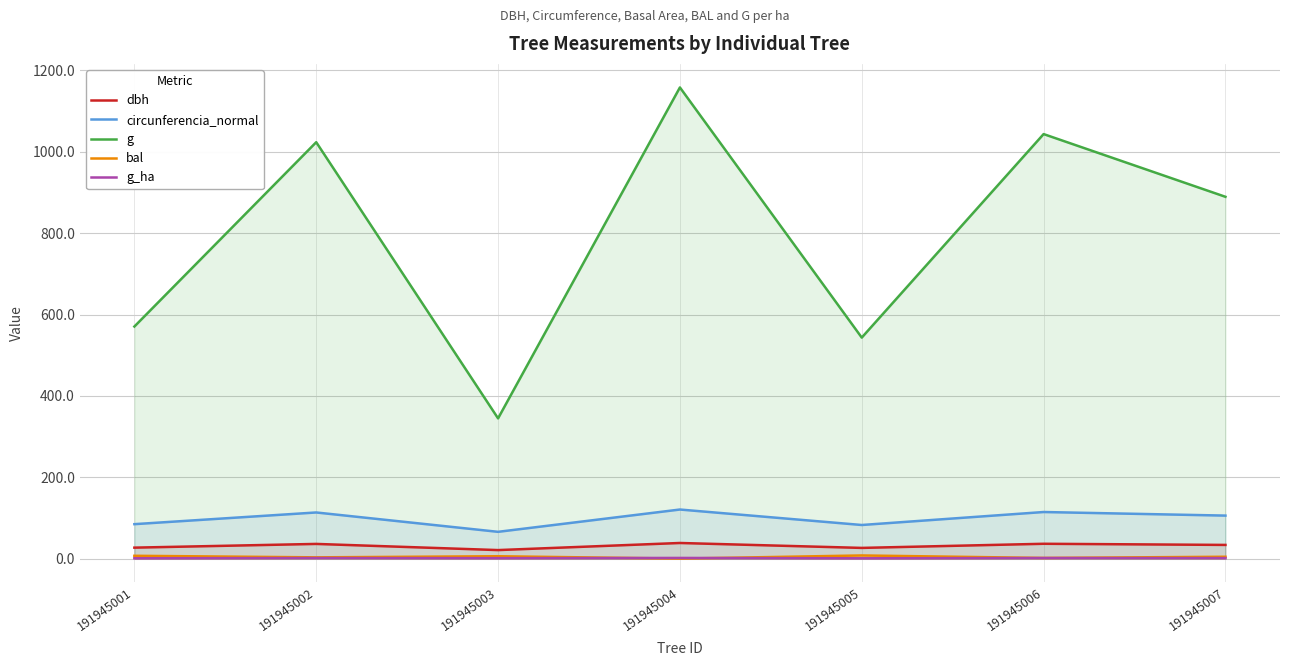

How many interior local peaks does the circunferencia_normal series have?

3